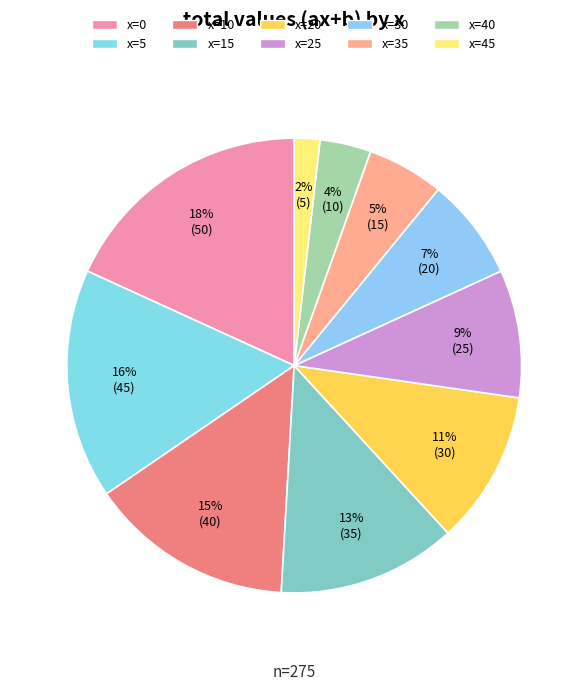

Which slice is the smallest?

x=45